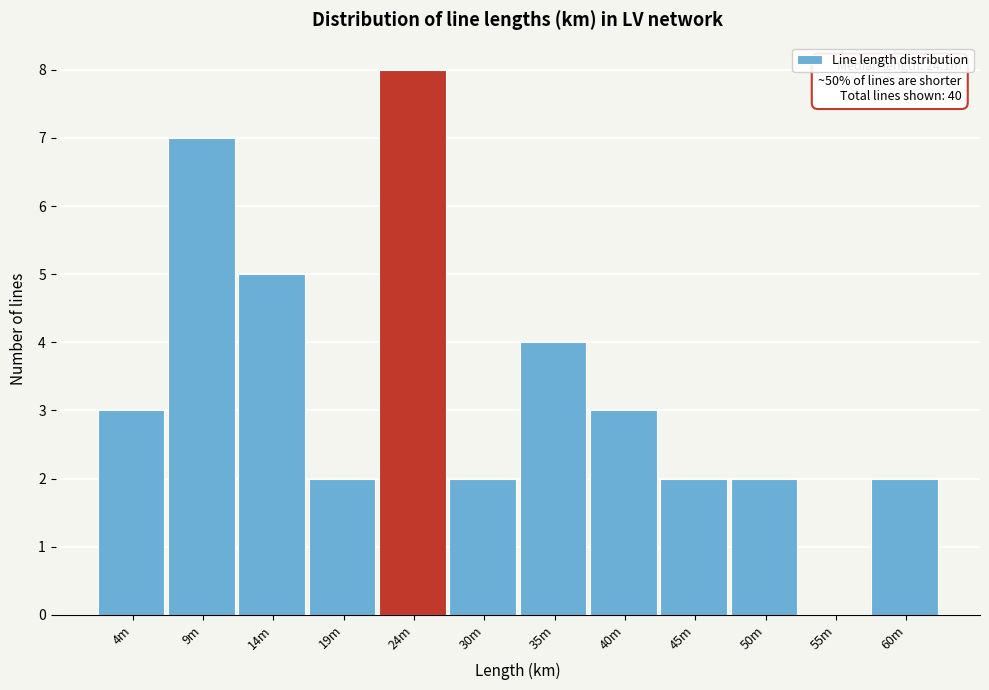

Reading left to right, what are all the values shown in this chart?

4m=3	9m=7	14m=5	19m=2	24m=8	30m=2	35m=4	40m=3	45m=2	50m=2	55m=0	60m=2